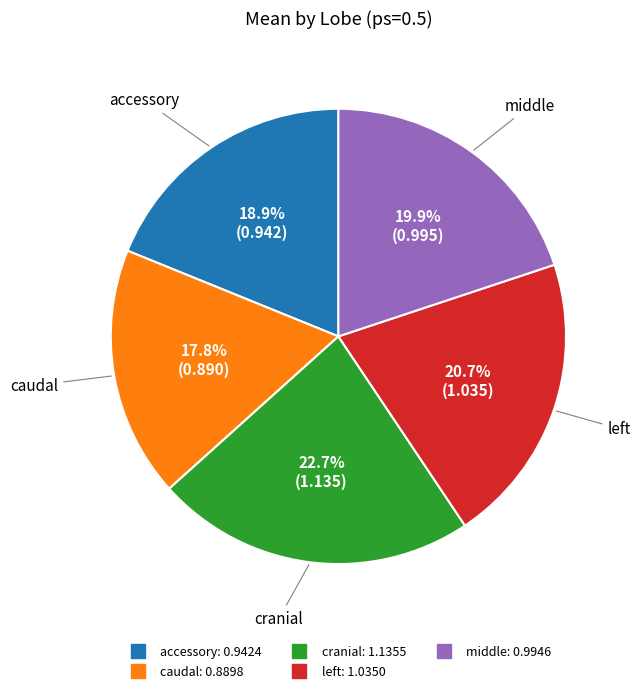

To the nearest percent, what percentage of the pie is accessory?

19%